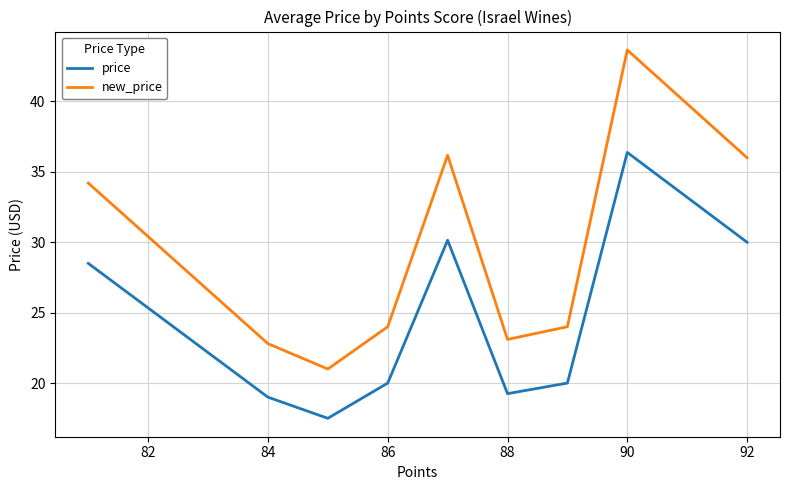

What is the difference between the maximum and minimum values in the price series?

18.9